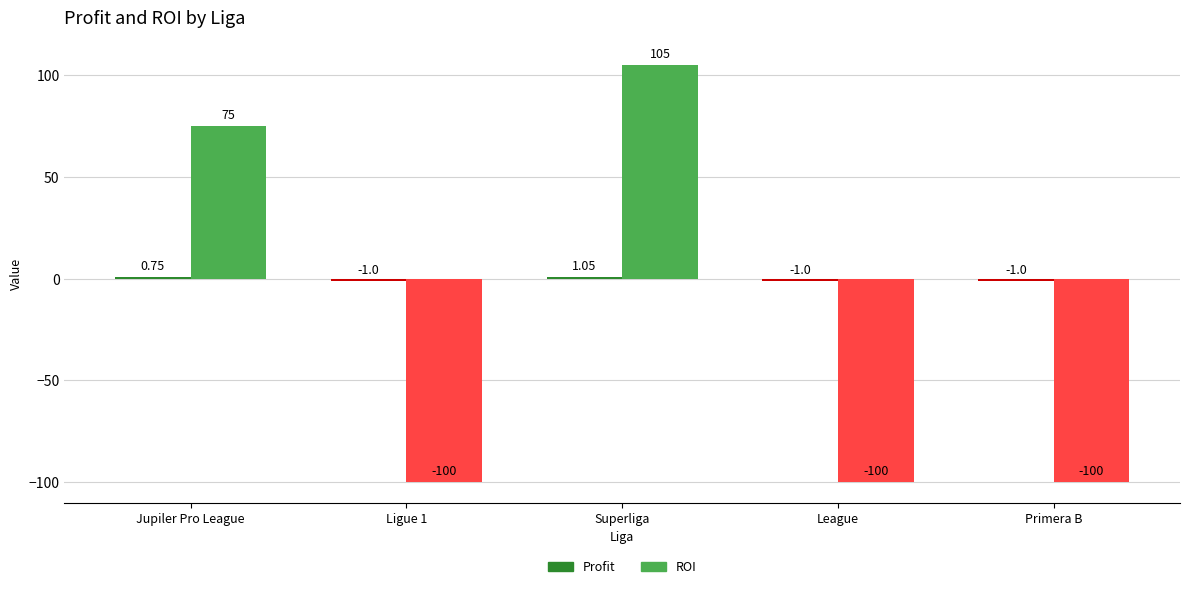

How many series are shown in this chart?

2